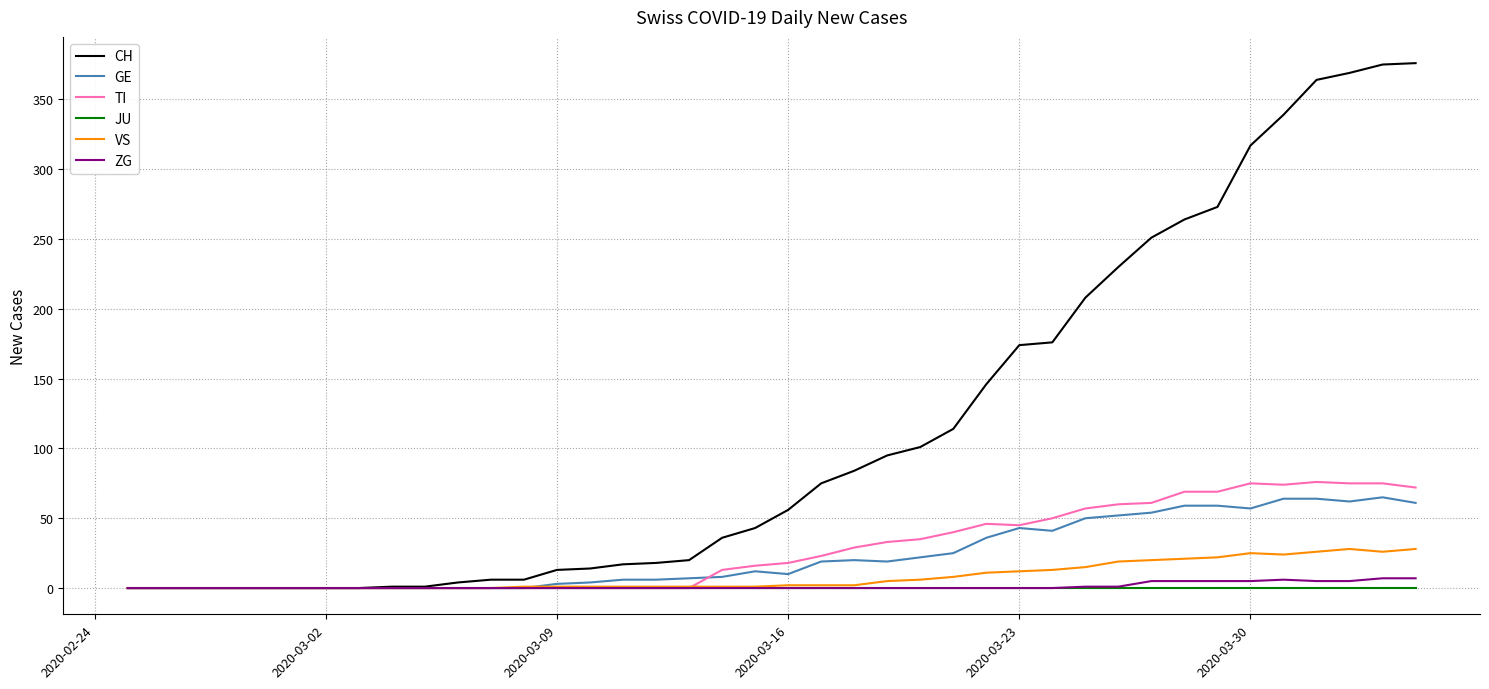

What is the maximum value shown in the chart?

376